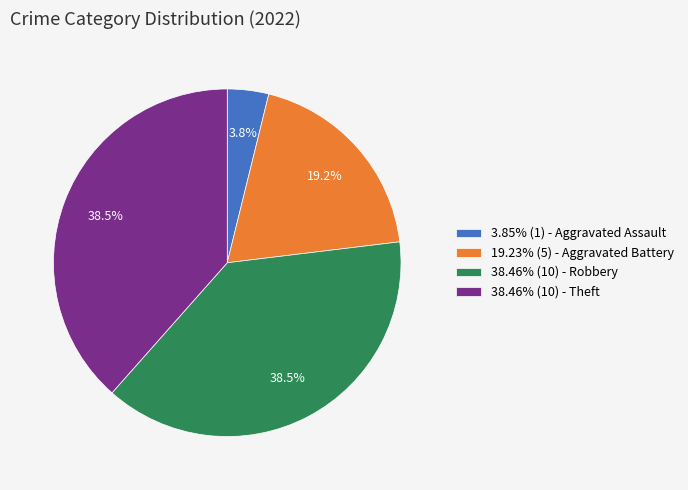

What is the total percentage of 3.85% (1) - Aggravated Assault and 38.46% (10) - Theft?

42.3%